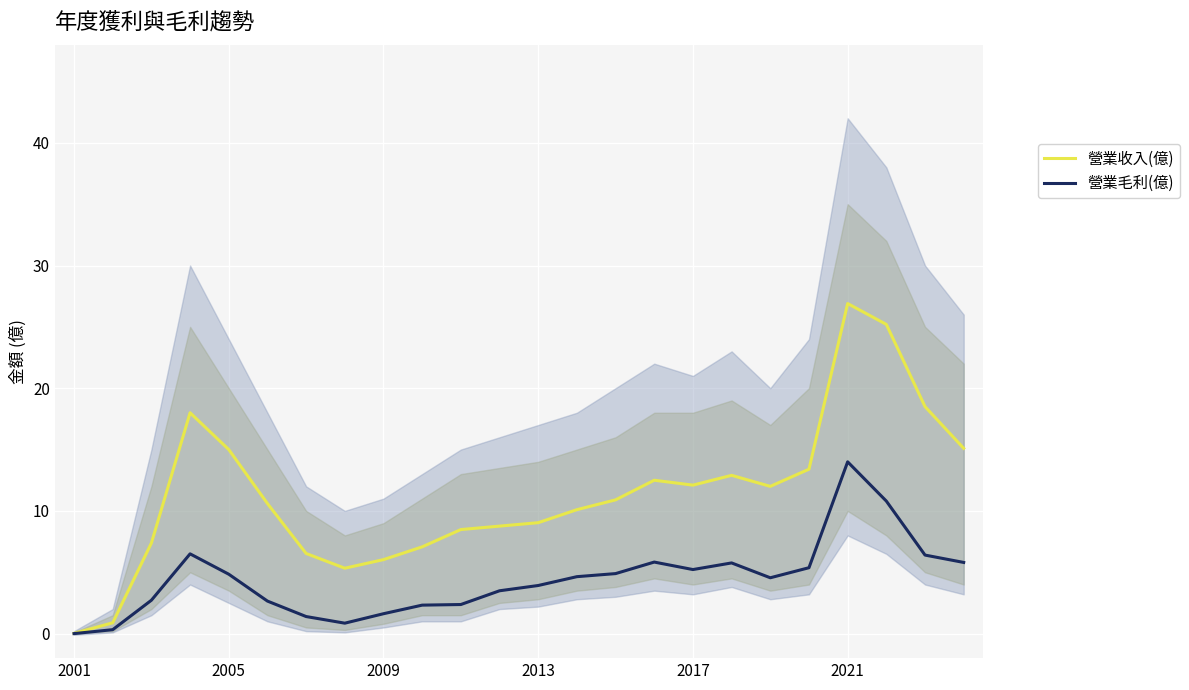

What is the highest value of the 營業收入(億) series?

26.9